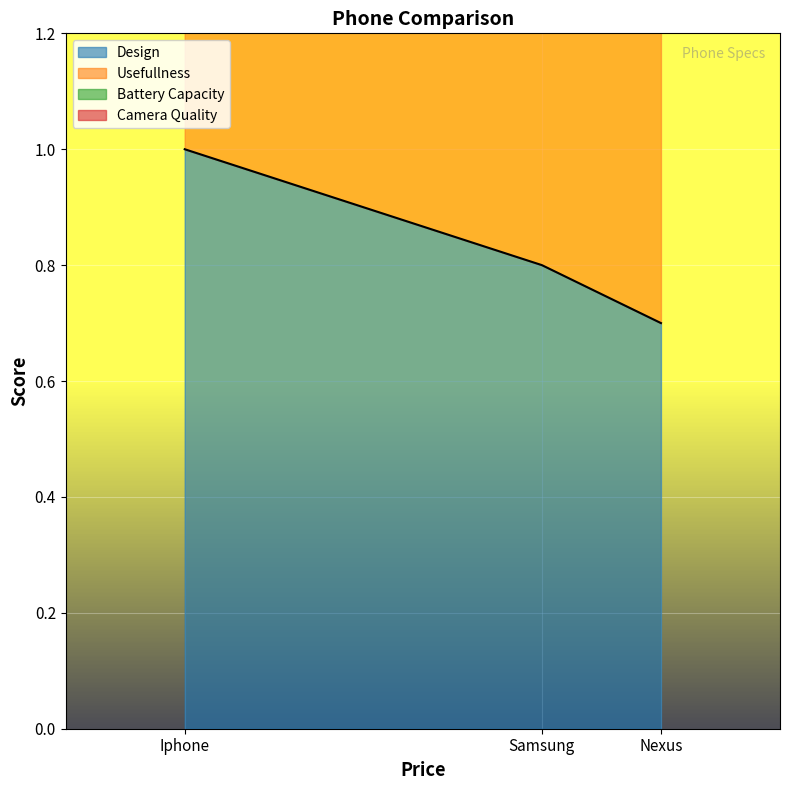

Read the Design value at Samsung.

0.8